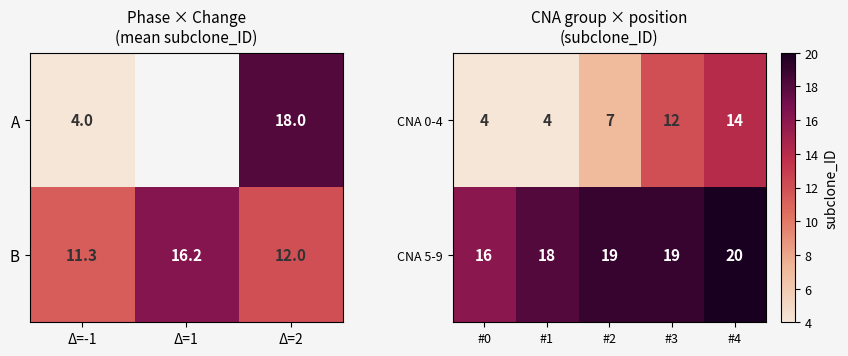

What is the difference between the CNA 5-9 values at #3 and #4?

1